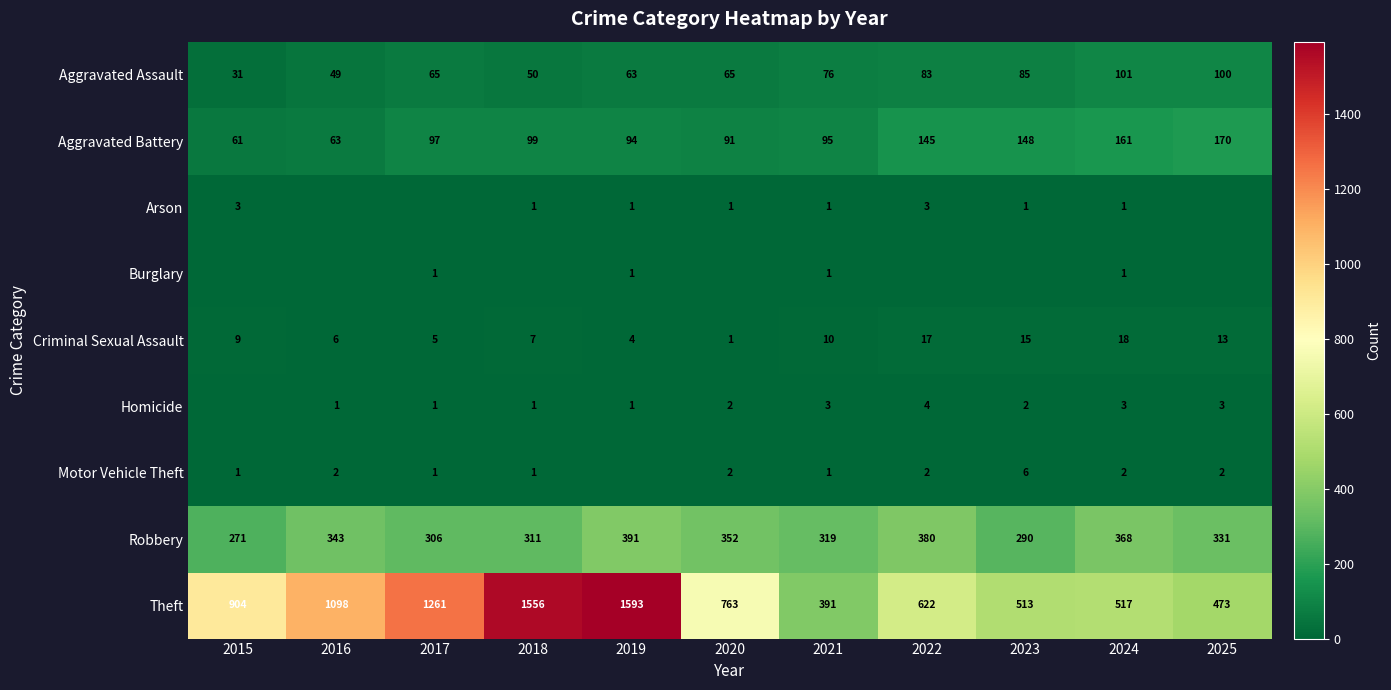

What is the sum of all Theft values?

9691